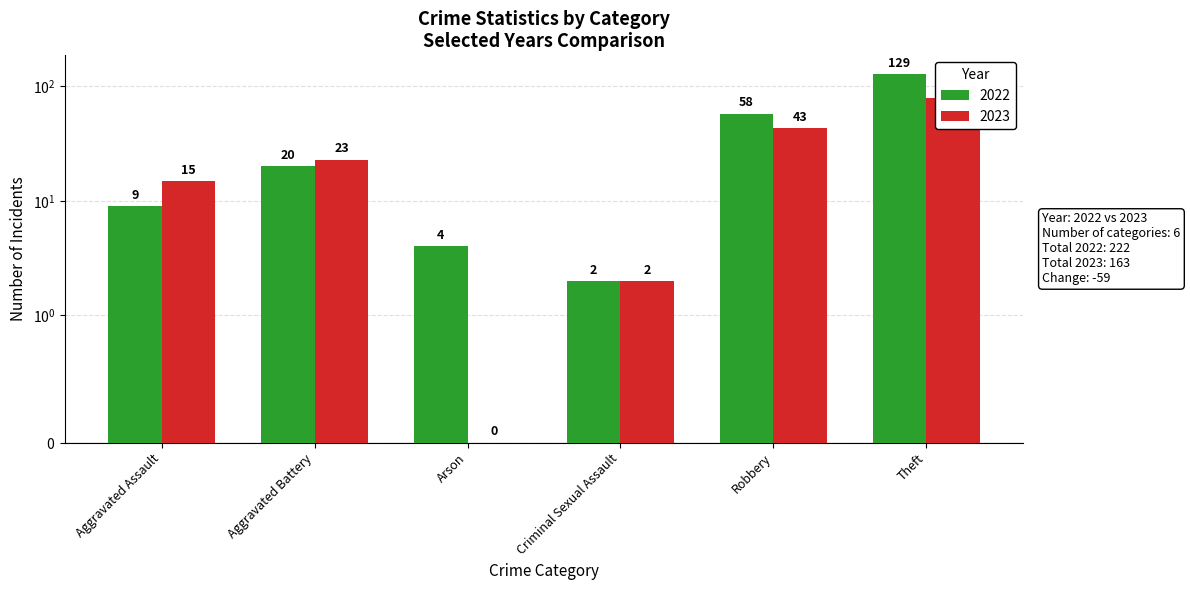

The value of 2022 at Criminal Sexual Assault is 1. True or false?

False